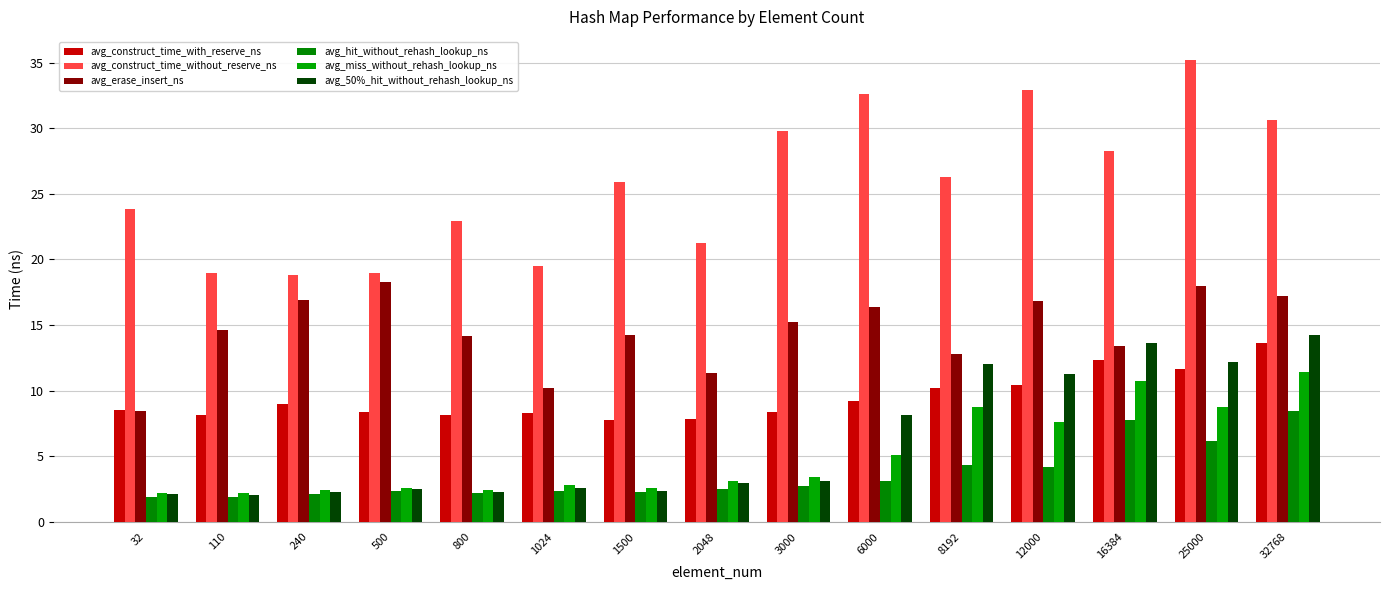

What is the lowest value of the avg_construct_time_without_reserve_ns series?

18.8